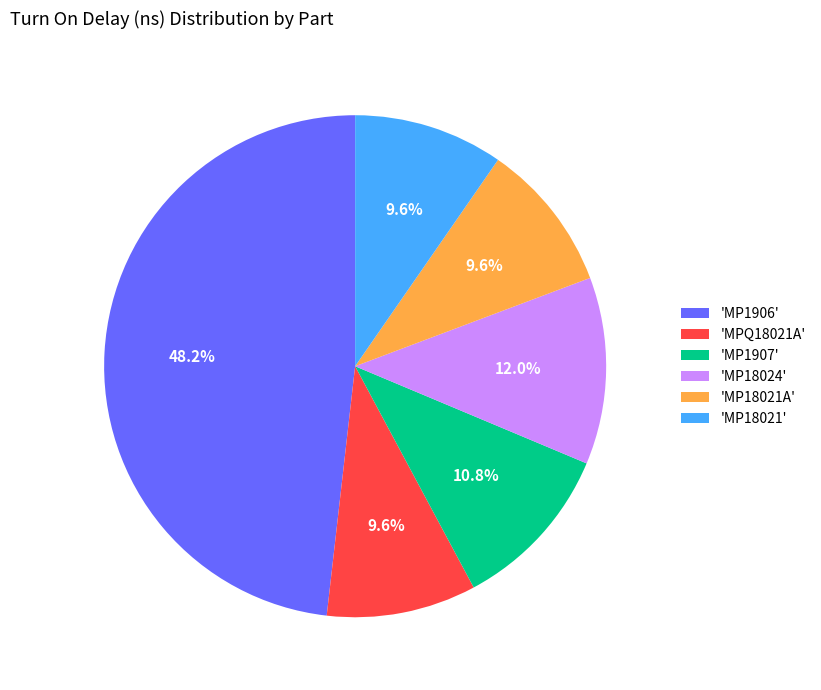

Count the number of slices in the pie.

6